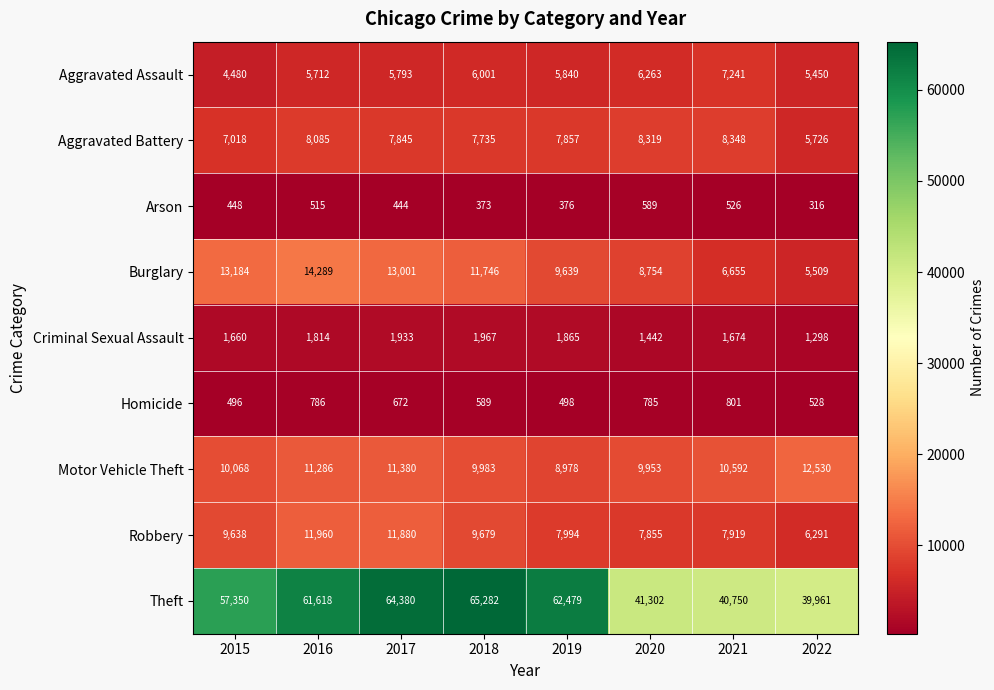

The Motor Vehicle Theft series shows 13815 at 2019. True or false?

False